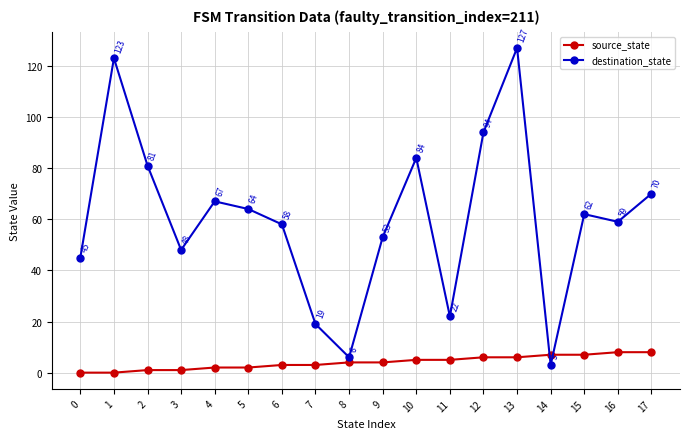

Where does the destination_state series first go above 62?

1